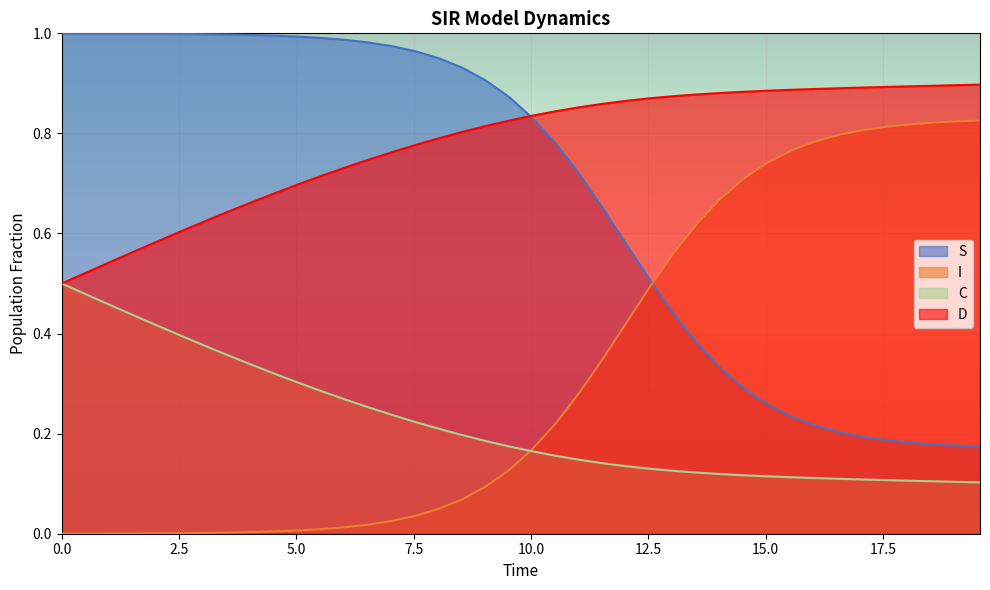

Which series has the largest total across all categories?

D